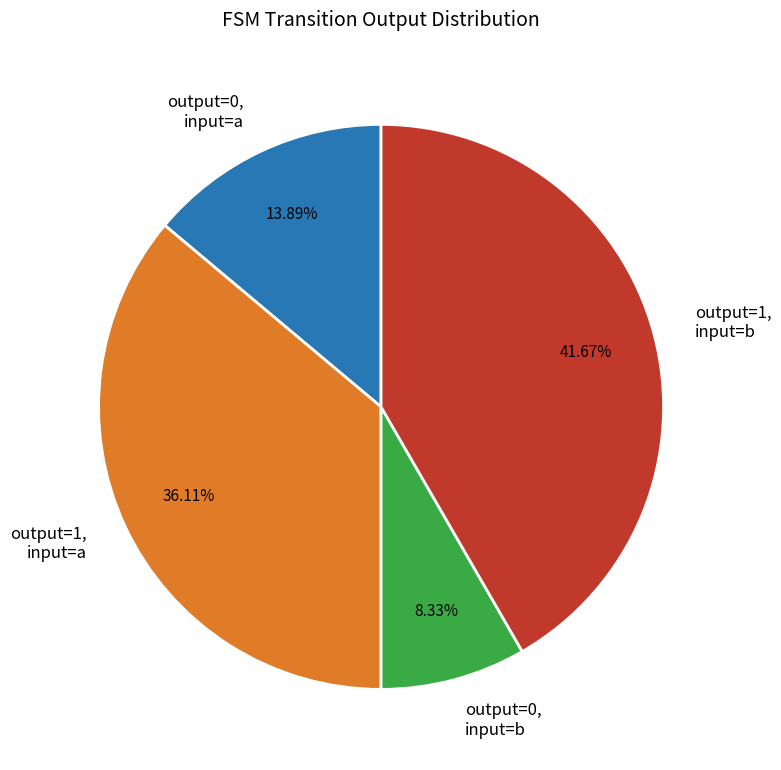

Does any single category account for the majority?

No